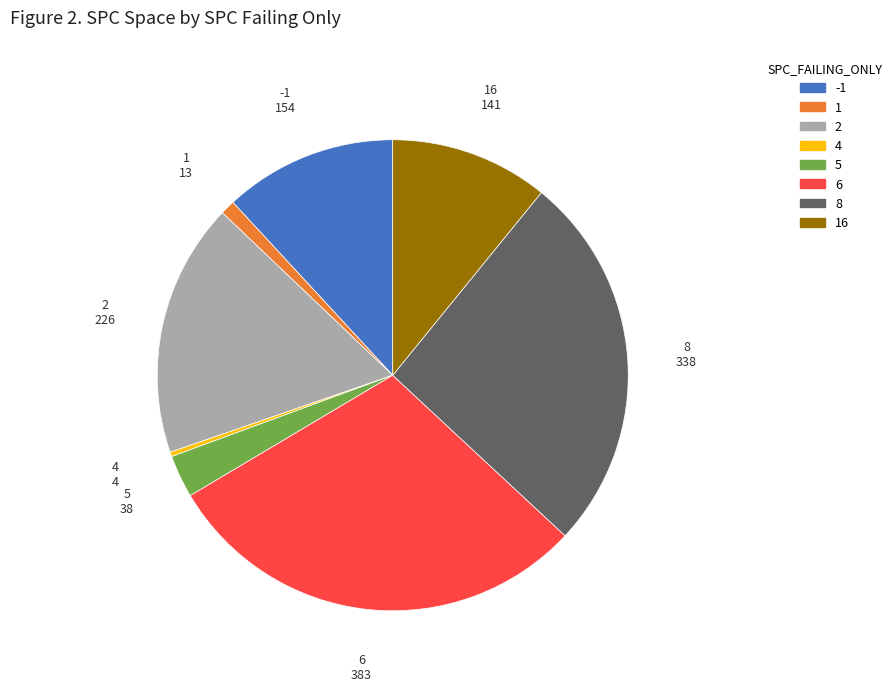

Does any single category account for the majority?

No